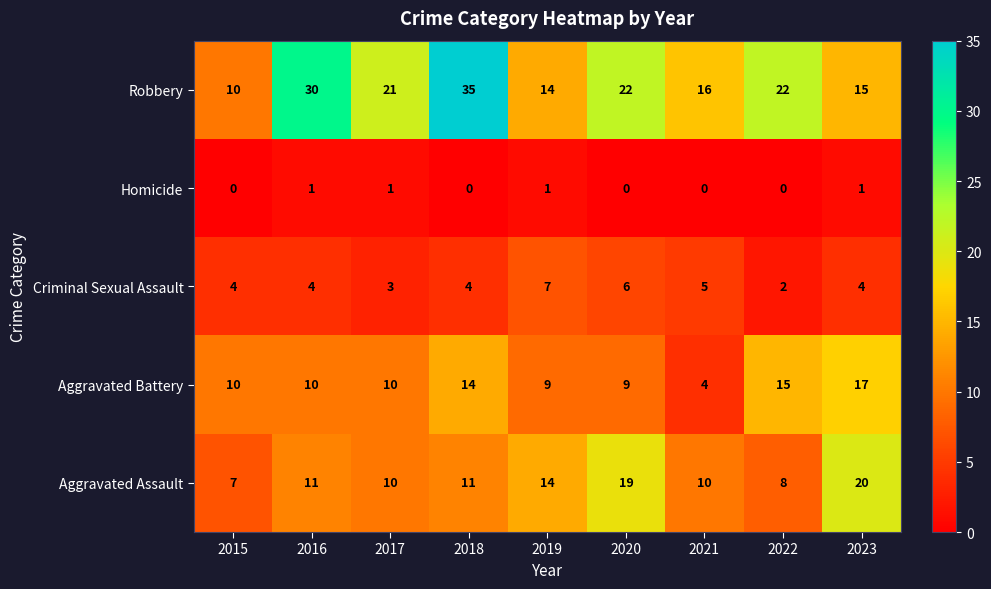

Which series has the largest total across all categories?

Robbery